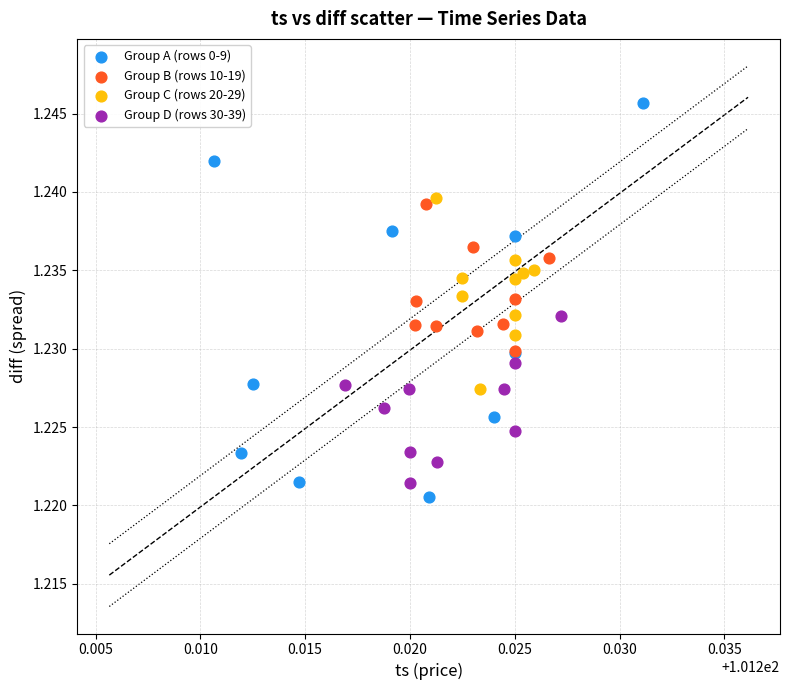

Which series contains the highest Y value?

Group A (rows 0-9)